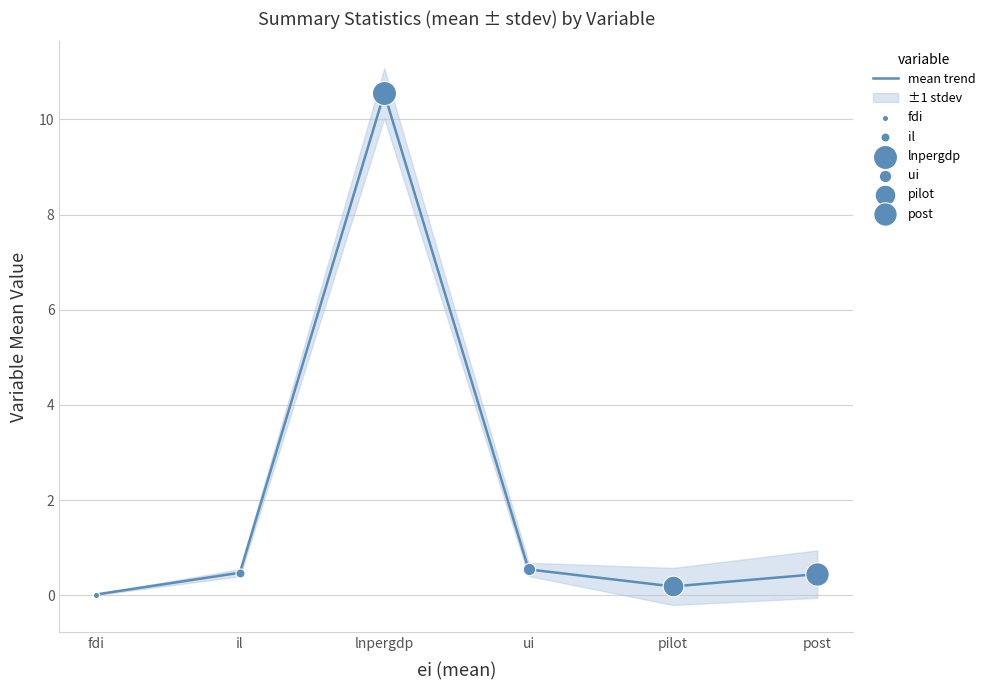

Between il and fdi, which is larger?

il